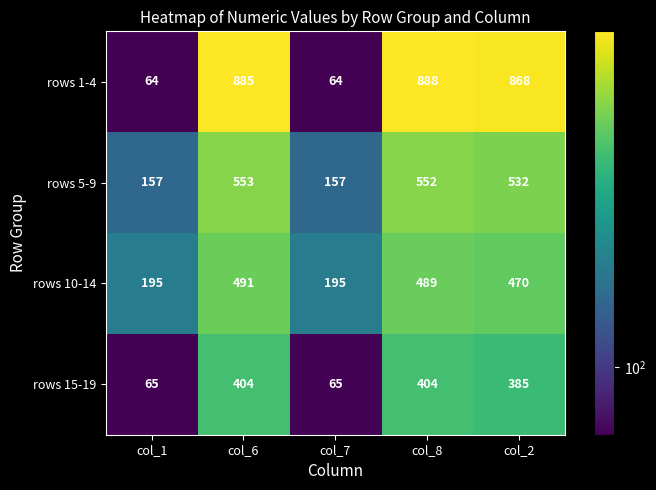

Which series has the largest range (max minus min)?

rows 1-4